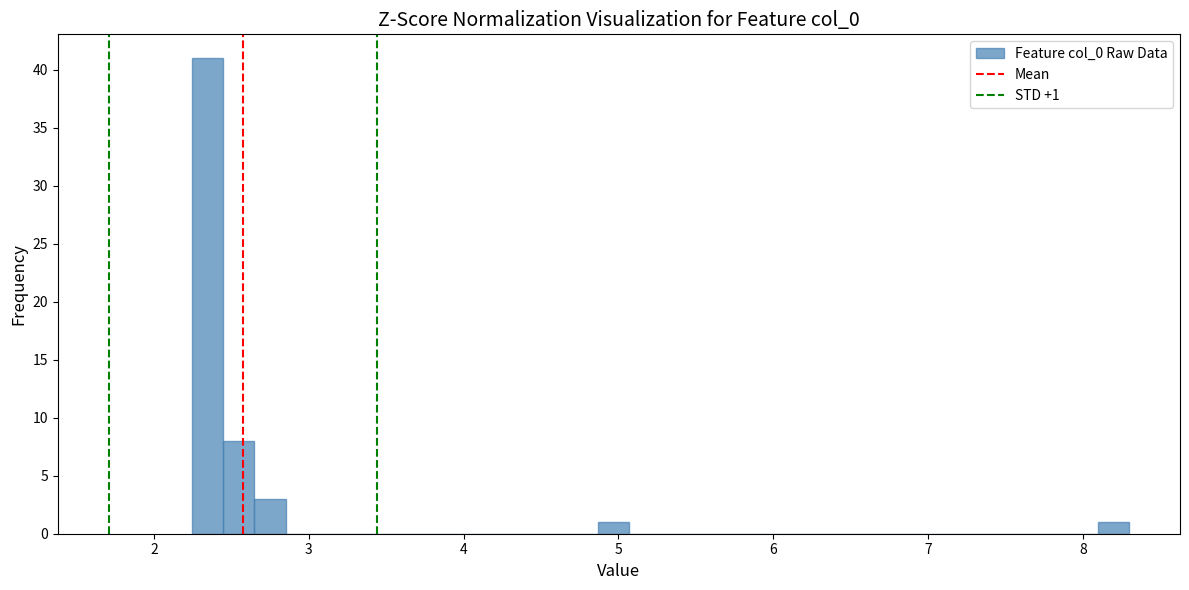

Around what value on the x-axis is the tallest bar? Give the approximate position of its centre, as read against the axis.

2.3